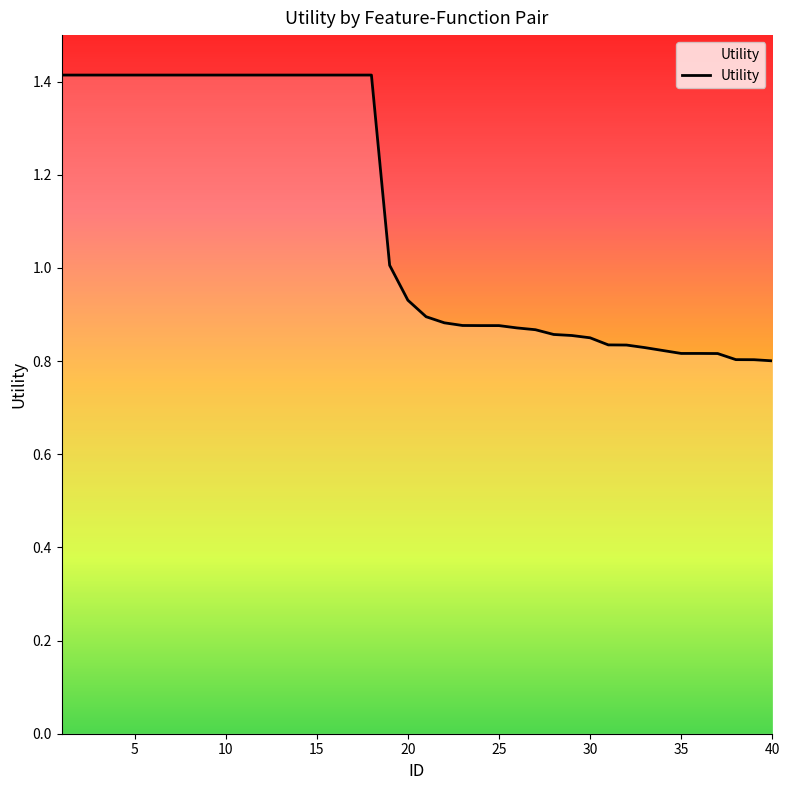

What is the greatest value displayed?

1.4